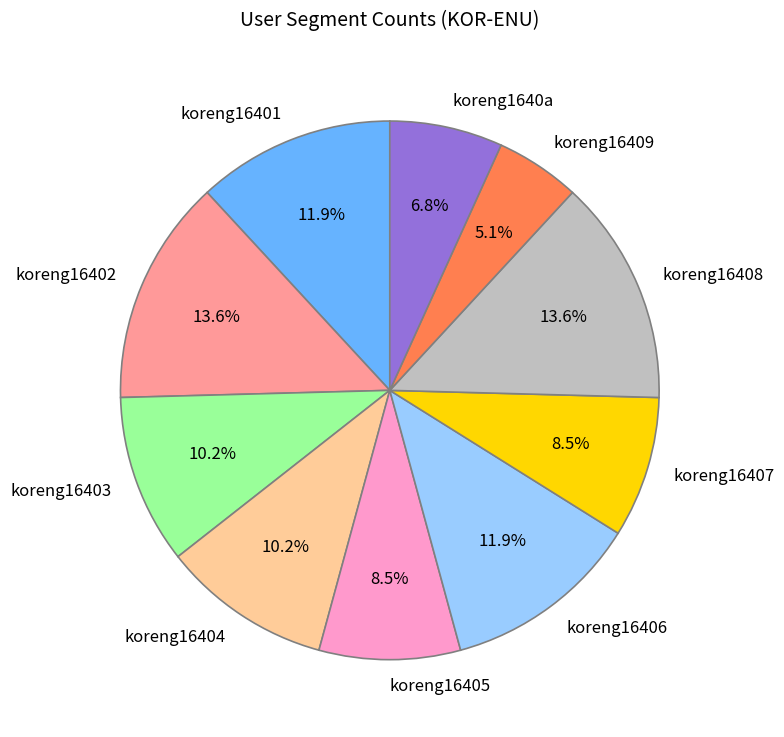

How many slices are in this pie chart?

10